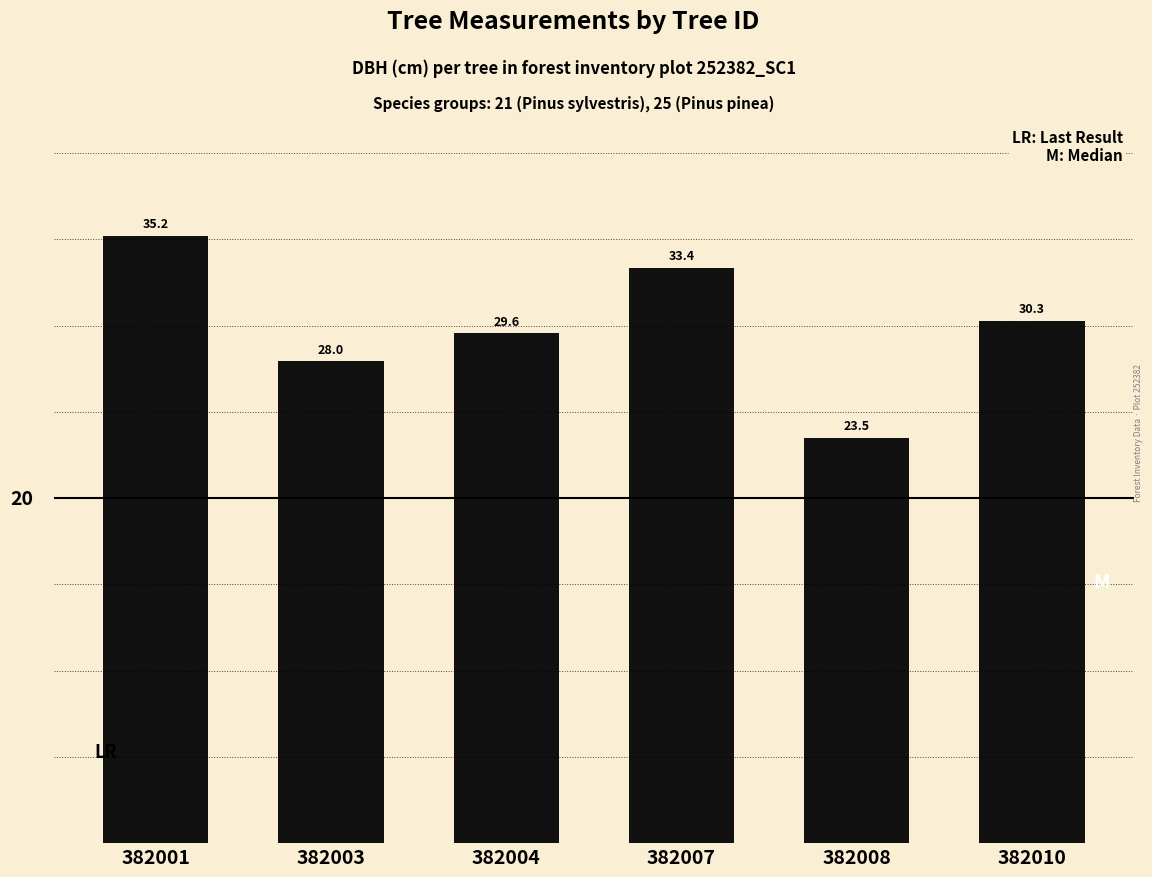

Reading left to right, transcribe all the data shown in this chart.

35.2	28.0	29.6	33.4	23.5	30.3